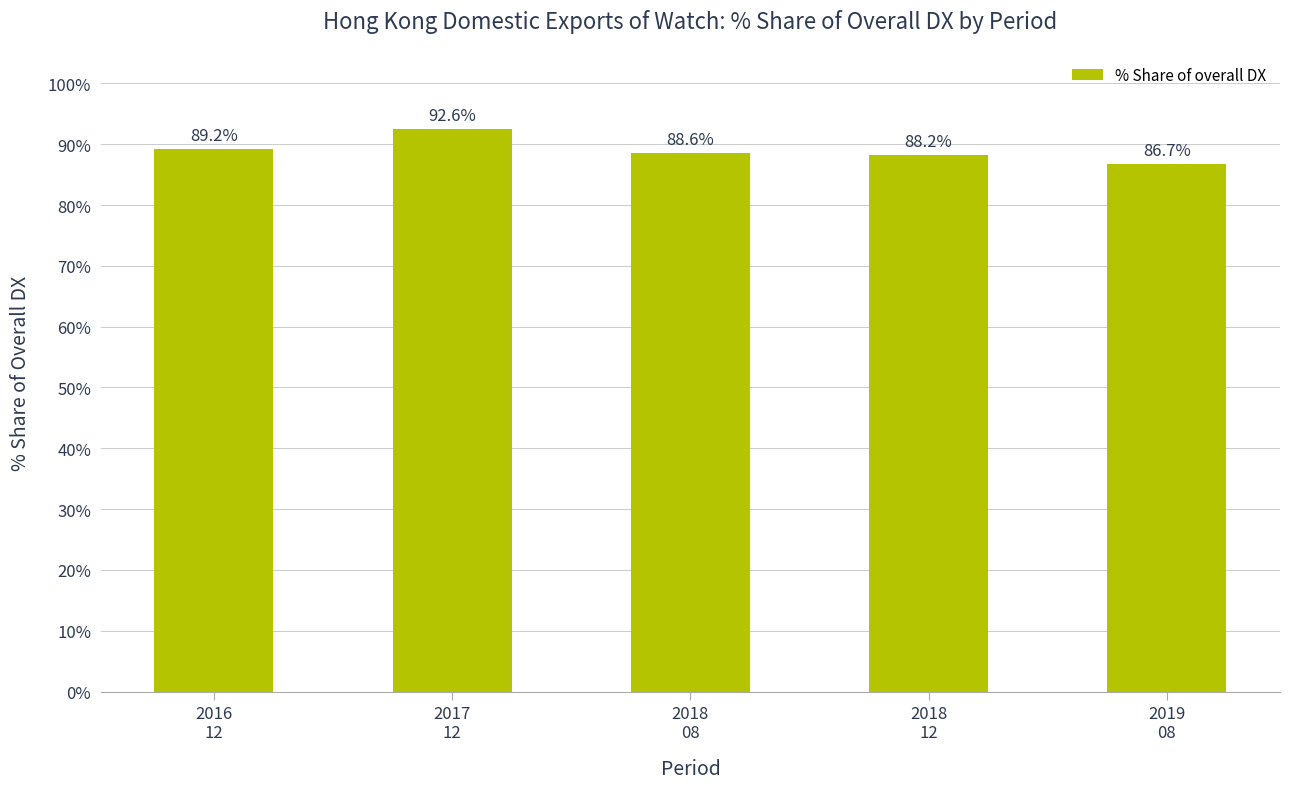

Rank the categories by value from lowest to highest.

2019
08, 2018
12, 2018
08, 2016
12, 2017
12